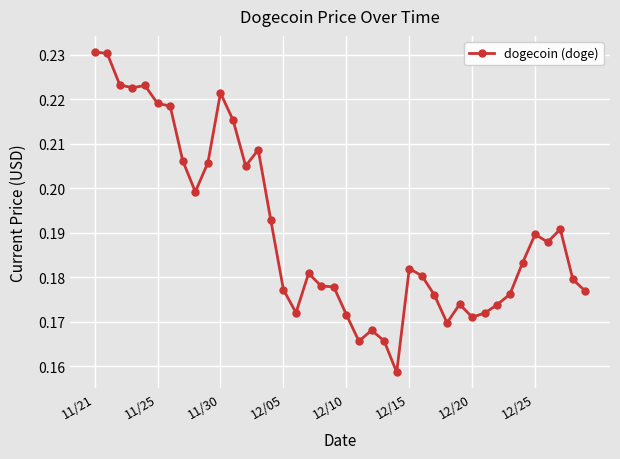

What is the sum of all values?

7.6